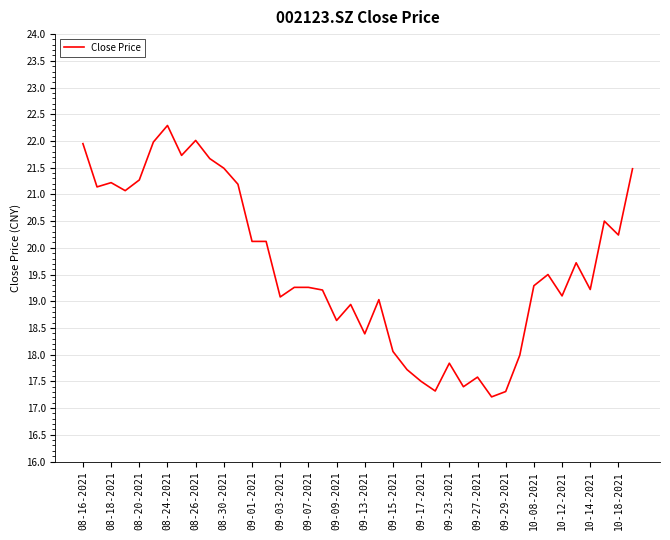

What is the maximum value shown in the chart?

22.3